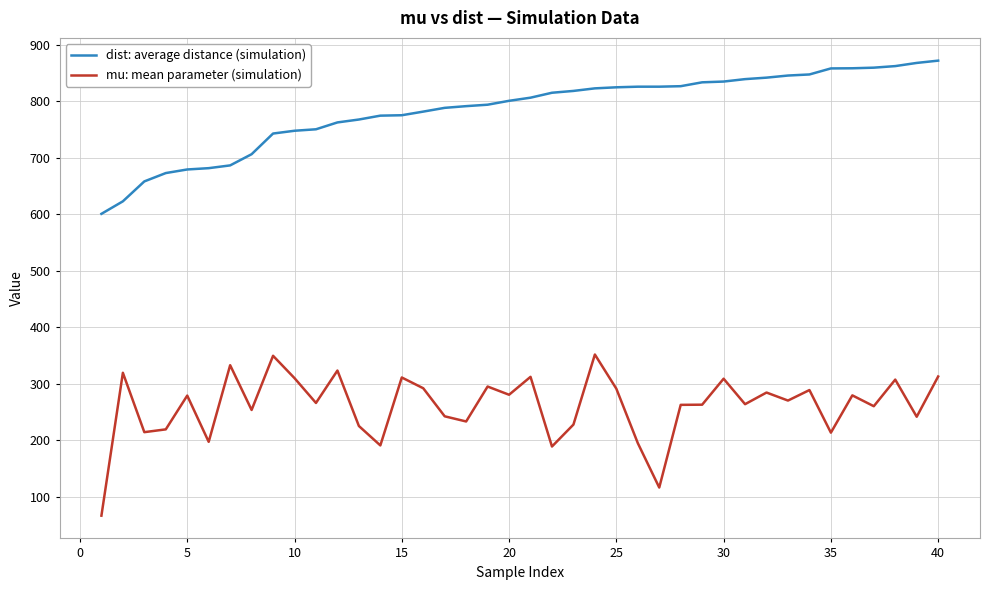

What is the maximum value for dist: average distance (simulation)?

872.0